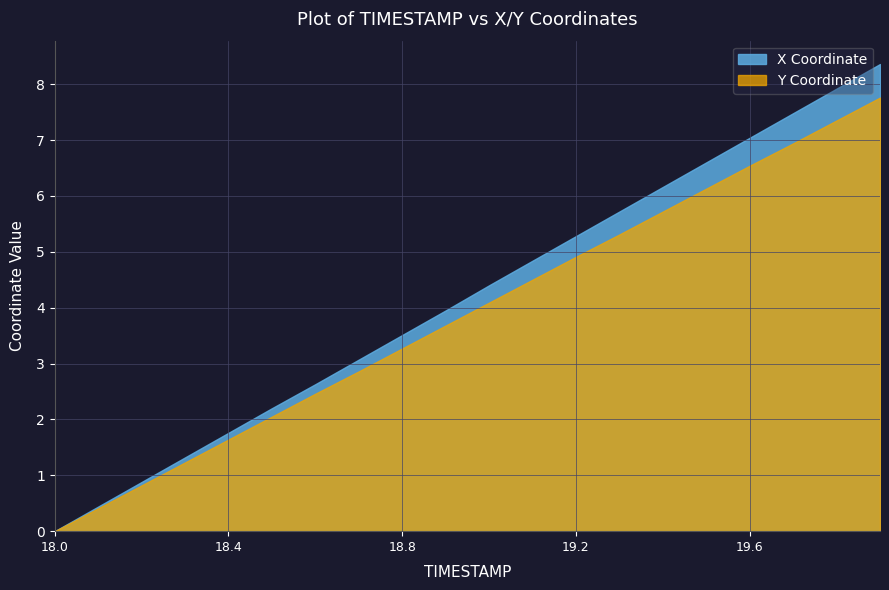

Count the number of categories in the chart.

20